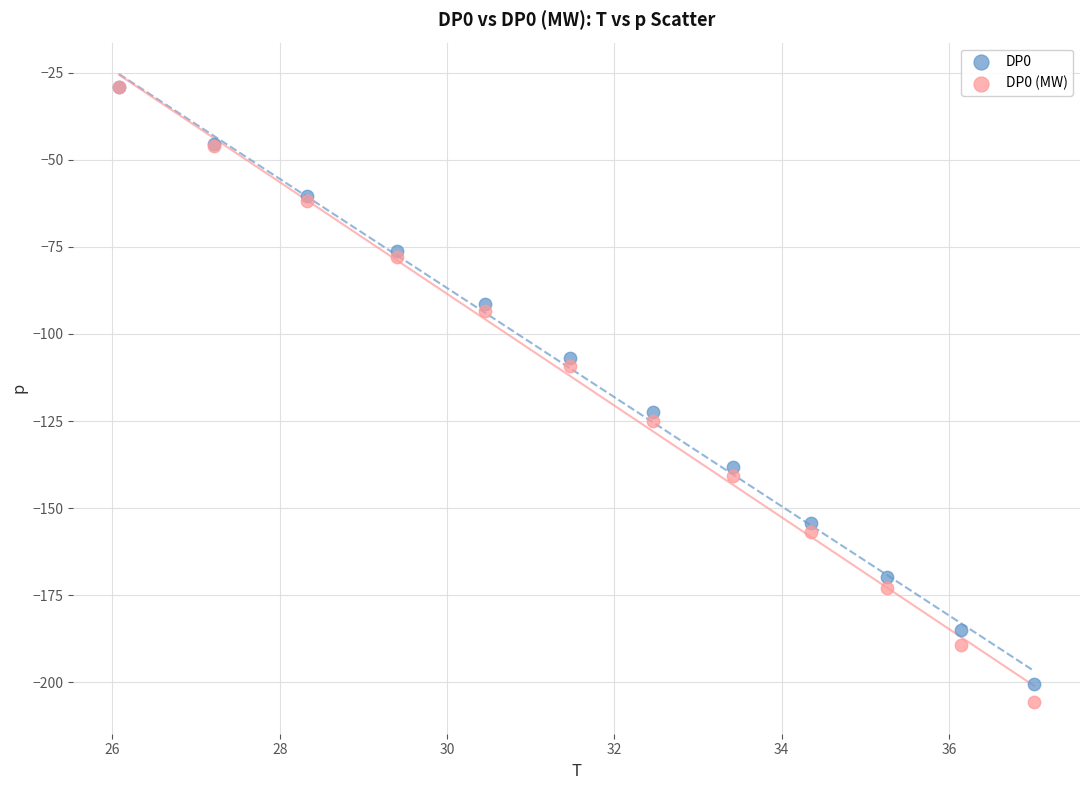

Which series has the largest Y range (max minus min)?

DP0 (MW)